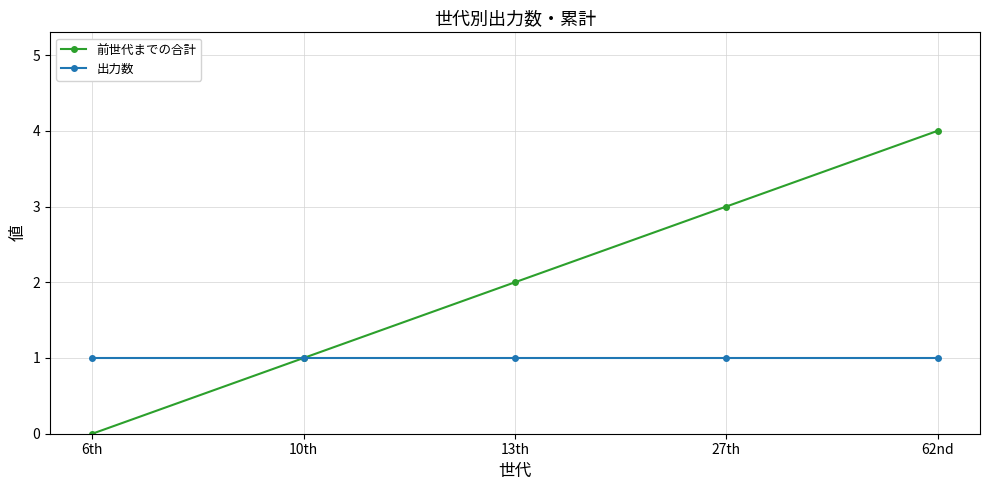

At which category is the sum across all series the highest?

62nd